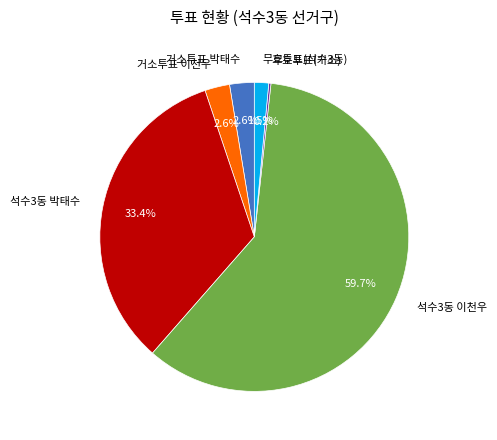

What is the ratio of the value at 거소투표 이천우 to the value at 거소투표 박태수?

1.0